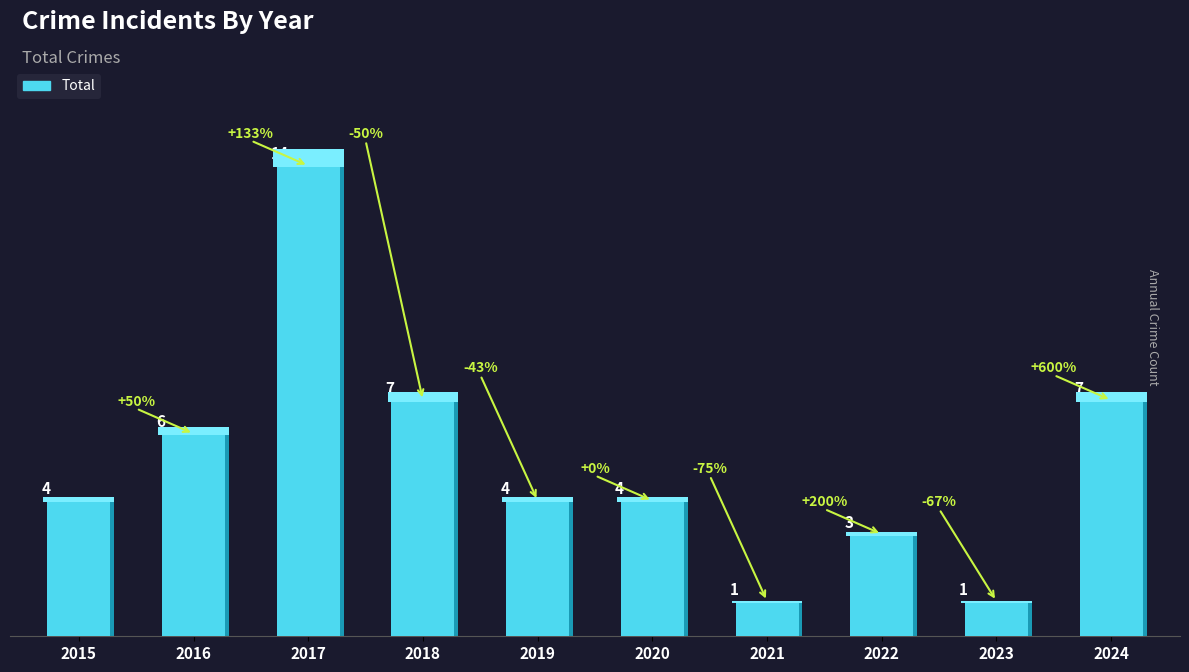

What is the difference between the maximum and minimum values?

13